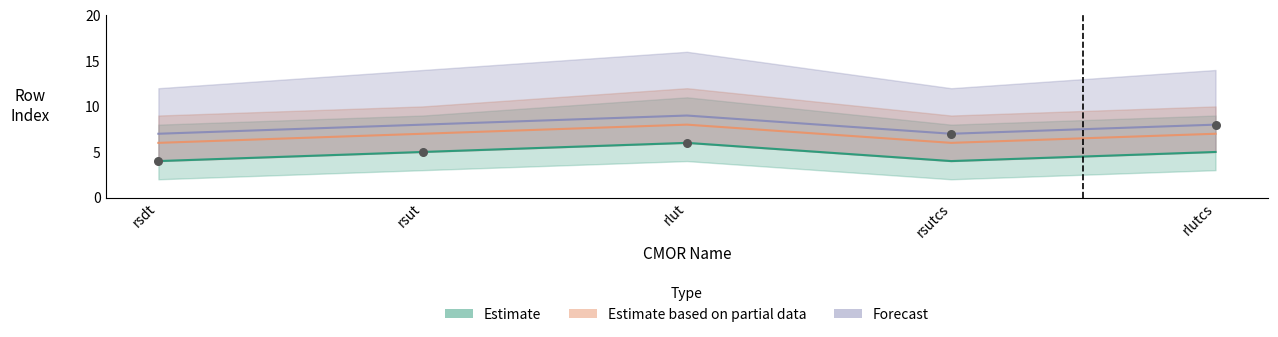

At how many categories does at least one series exceed 4?

5